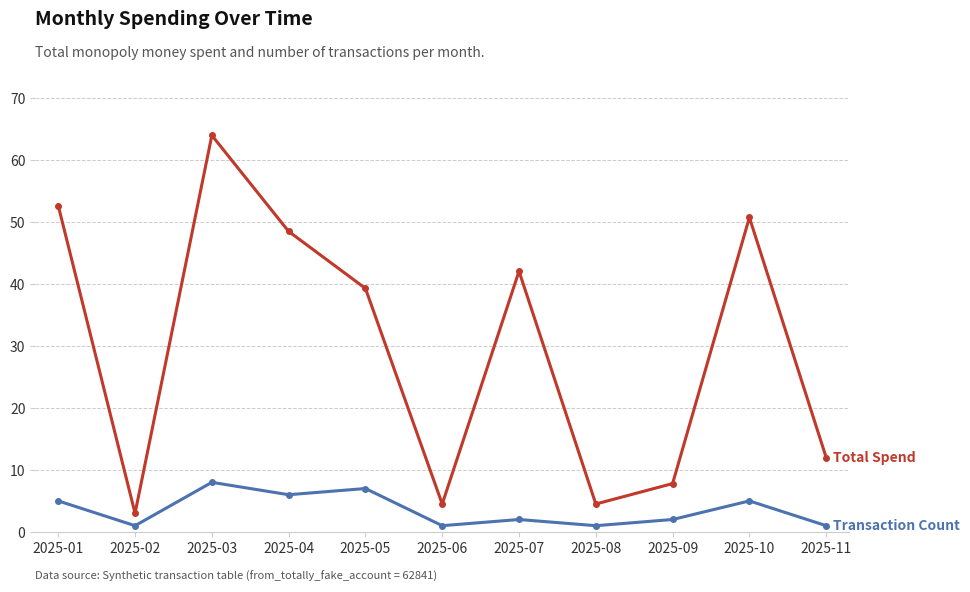

What is the spread (max minus min) of values at 2025-07?

40.1